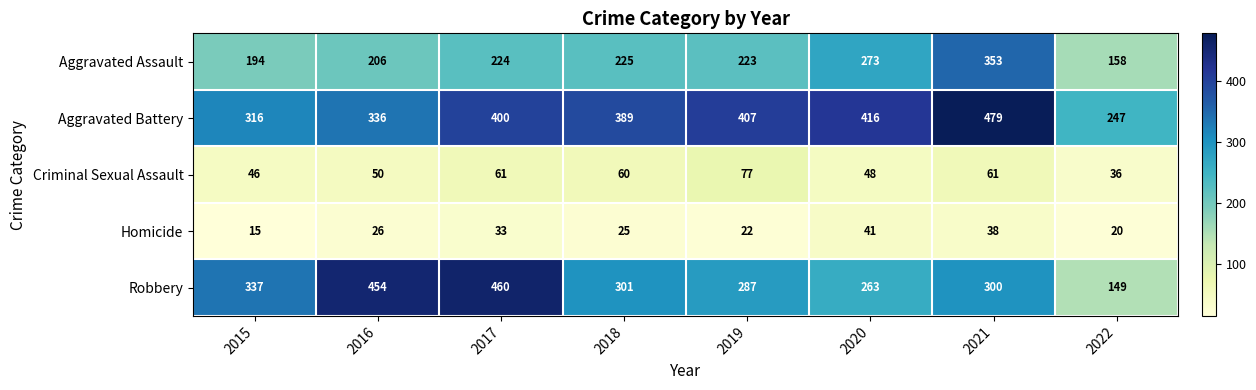

Where is Aggravated Assault nearest to the value 255?

2020